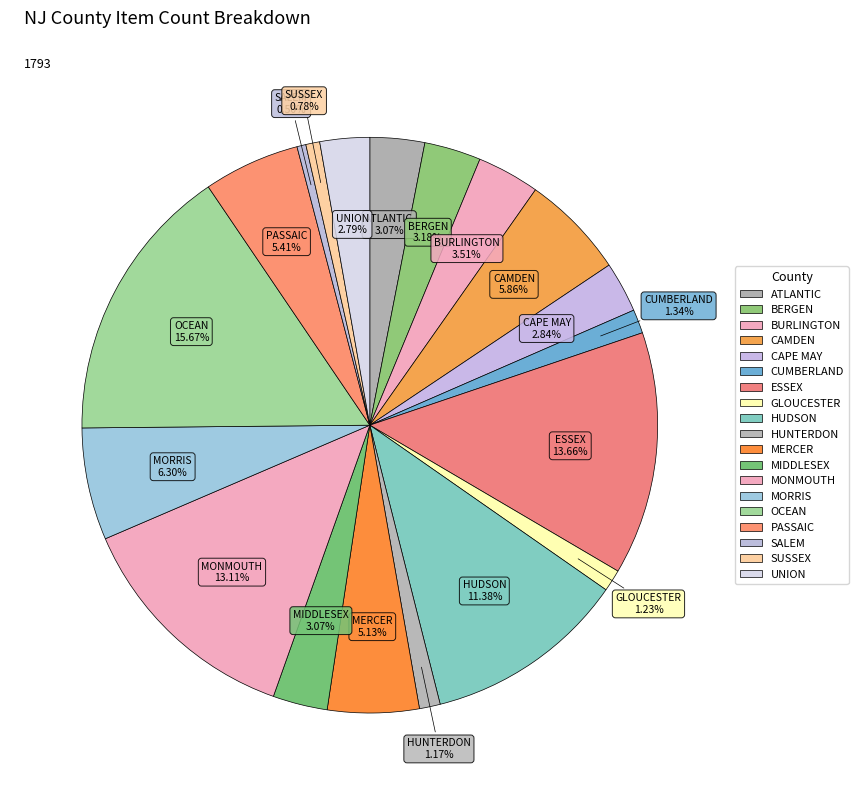

Between CAMDEN and OCEAN, which is larger?

OCEAN